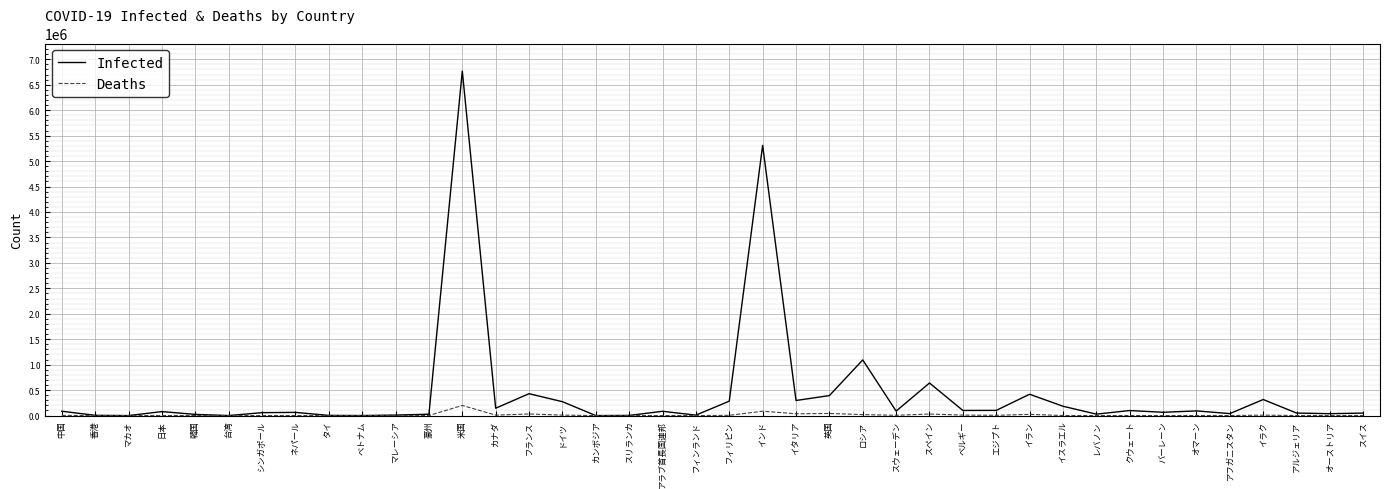

How many lines are shown in the chart?

2